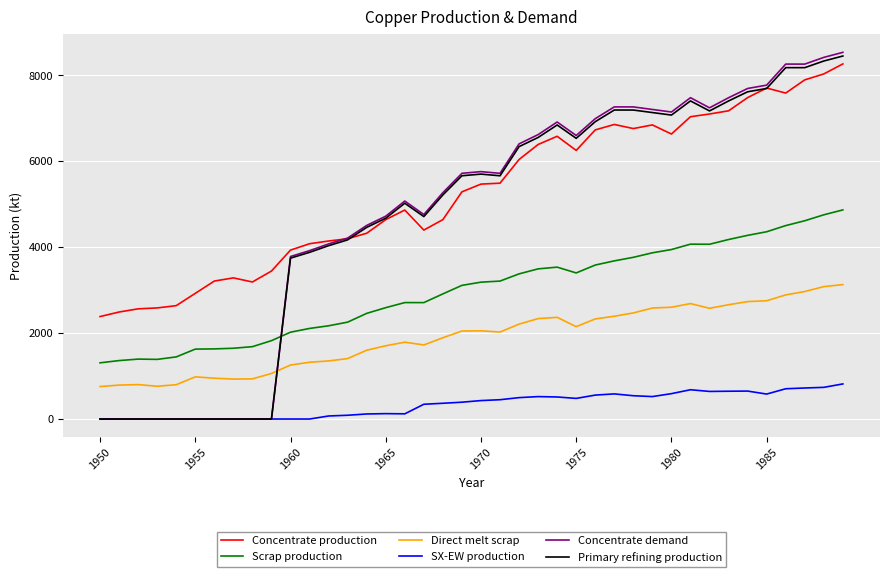

True or false: Concentrate production and Scrap production cross at least once.

False